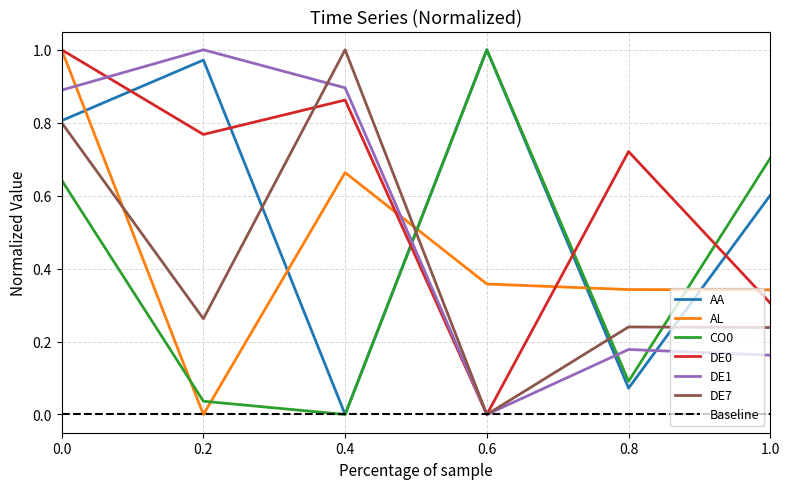

True or false: AA and DE0 cross at least once.

True